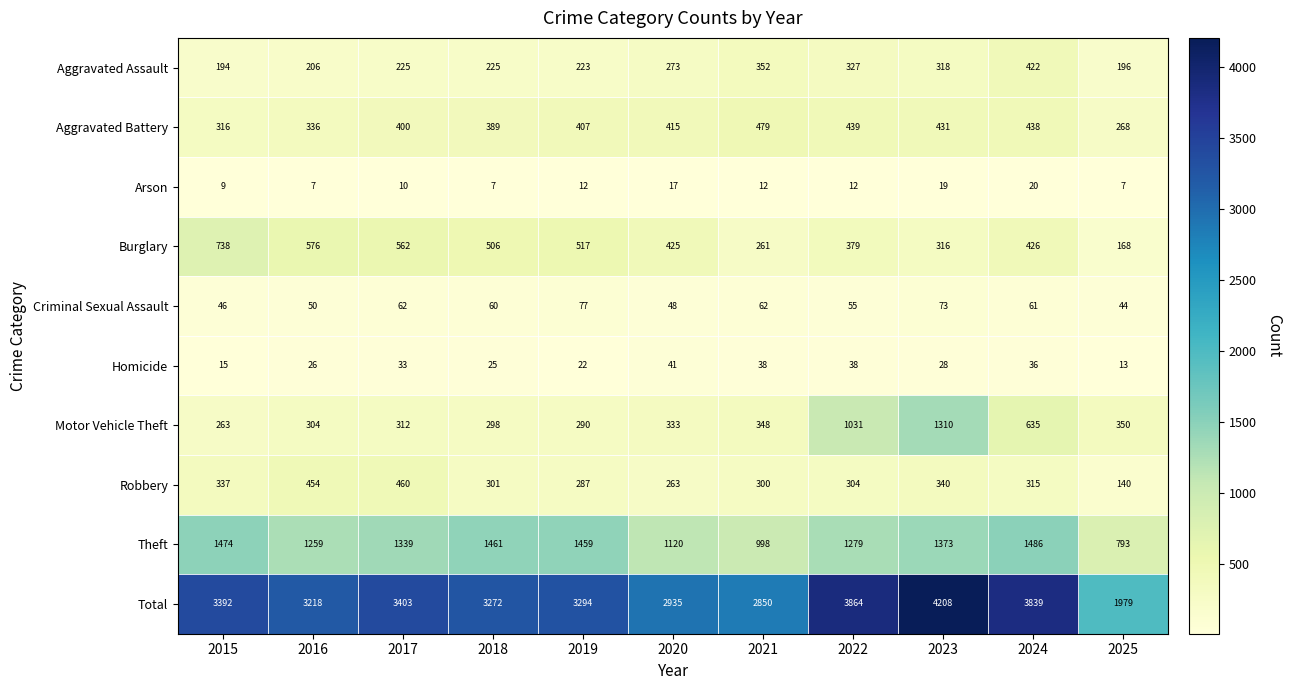

What is the maximum value shown in the chart?

4208